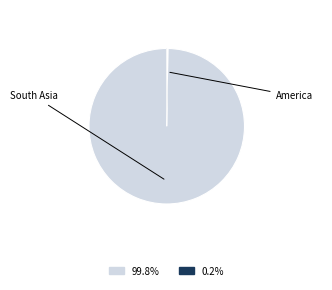

Is there a majority slice in this chart?

Yes